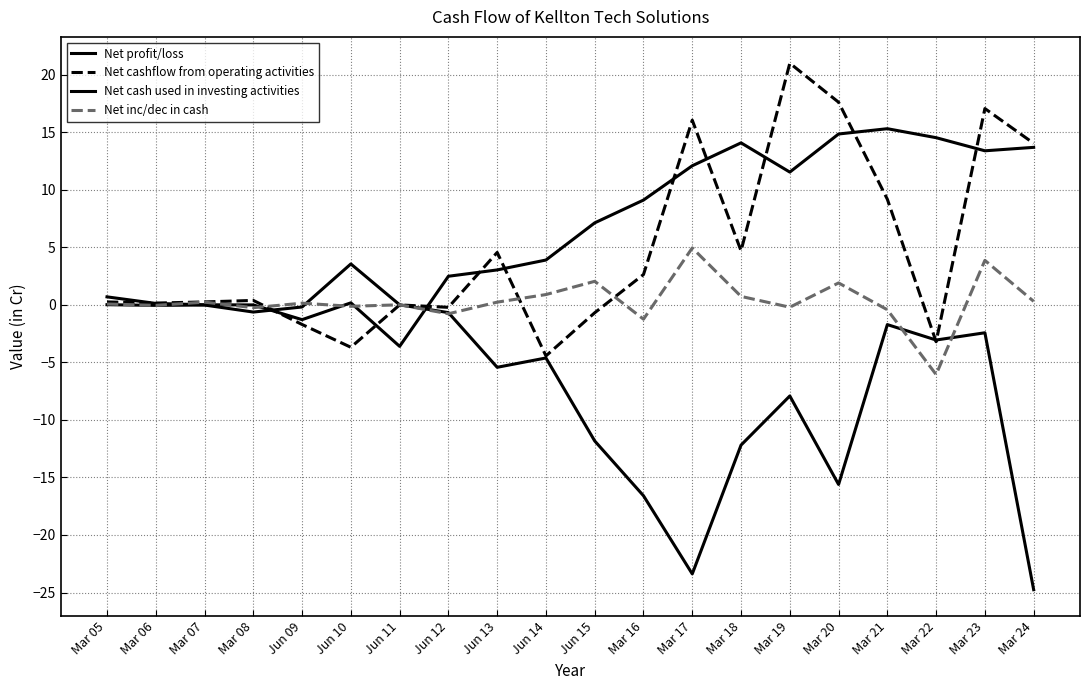

Reading right to left, extract all data points from this chart.

Net profit/loss: 13.7	13.4	14.5	15.3	14.8	11.5	14.1	12.1	9.1	7.1	3.9	3.0	2.5	-3.6	0.2	-1.3	-0.0	0.0	0.1	0.7
Net cashflow from operating activities: 14.0	17.1	-3.2	9.2	17.6	21.0	4.7	16.0	2.6	-0.7	-4.4	4.5	-0.2	-0.0	-3.7	-1.7	0.4	0.2	0.1	0.2
Net cash used in investing activities: -24.8	-2.4	-3.1	-1.7	-15.6	-7.9	-12.2	-23.4	-16.6	-11.8	-4.6	-5.4	-0.7	0.0	3.5	-0.2	-0.6	-0.0	-0.1	0.0
Net inc/dec in cash: 0.3	3.9	-6.1	-0.4	1.9	-0.2	0.7	4.9	-1.2	2.0	0.9	0.2	-0.8	0.0	-0.1	0.1	-0.2	0.2	-0.1	0.1